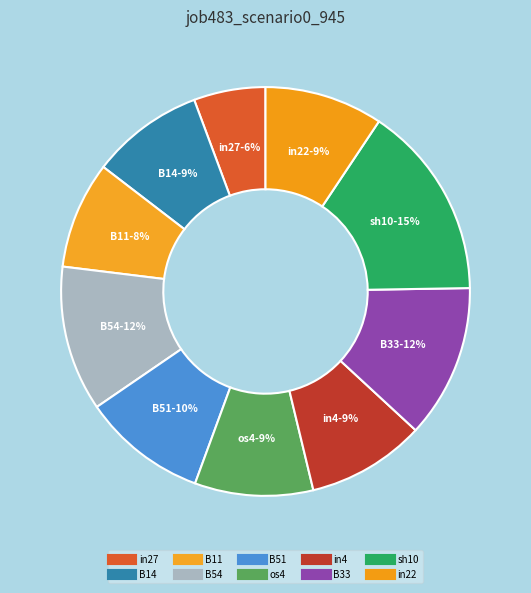

To the nearest percent, what portion does B51 represent?

10%